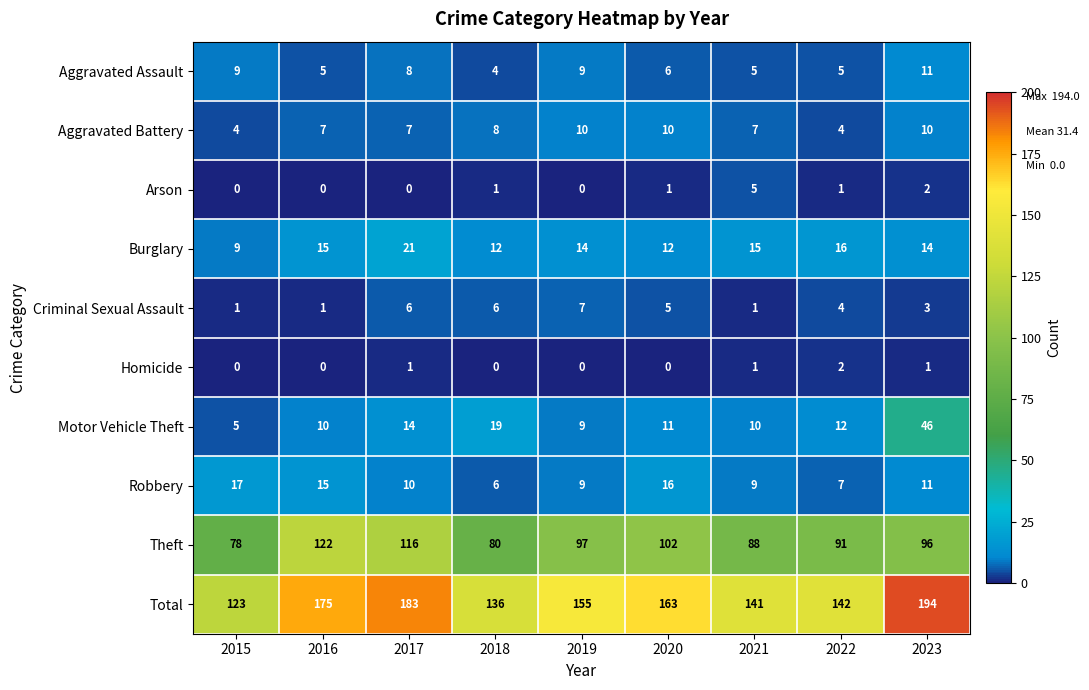

Where does the Motor Vehicle Theft series first go above 11?

2017